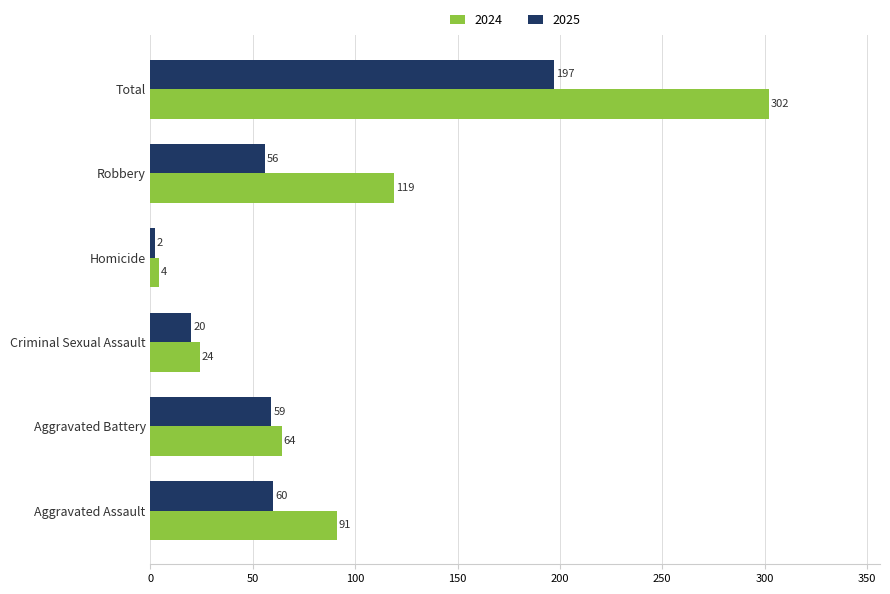

Between Aggravated Battery and Homicide, which series saw the biggest shift?

2024